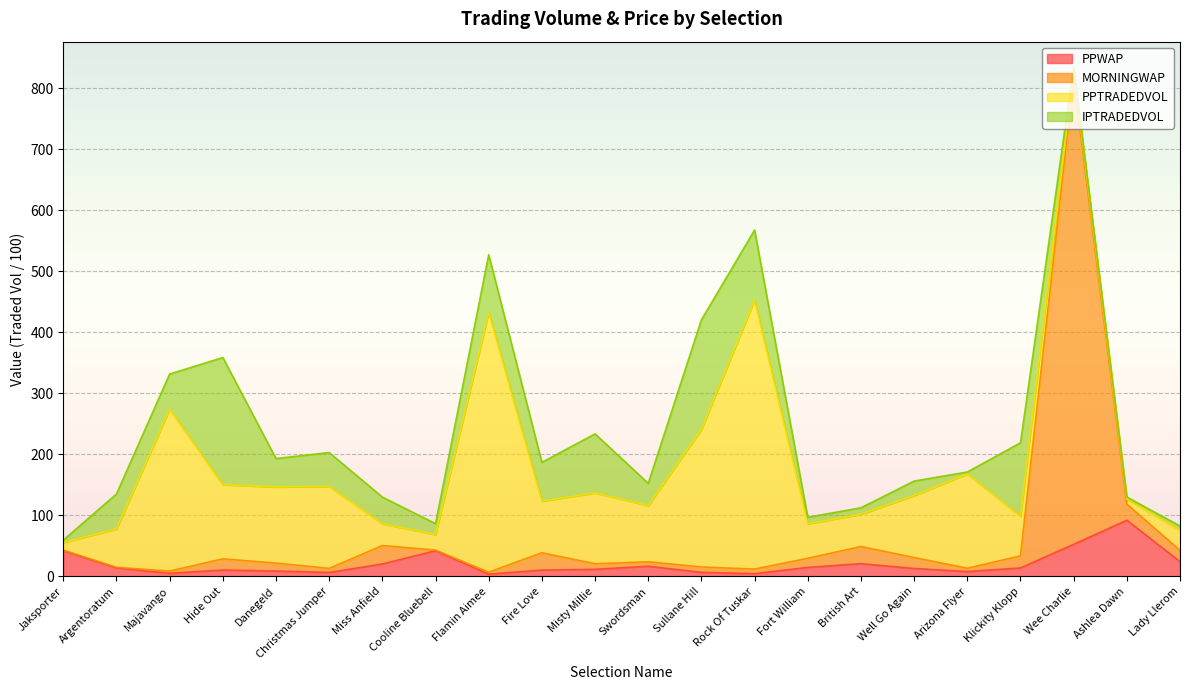

What is the value of the PPWAP point at the 4th from the left?

10.4